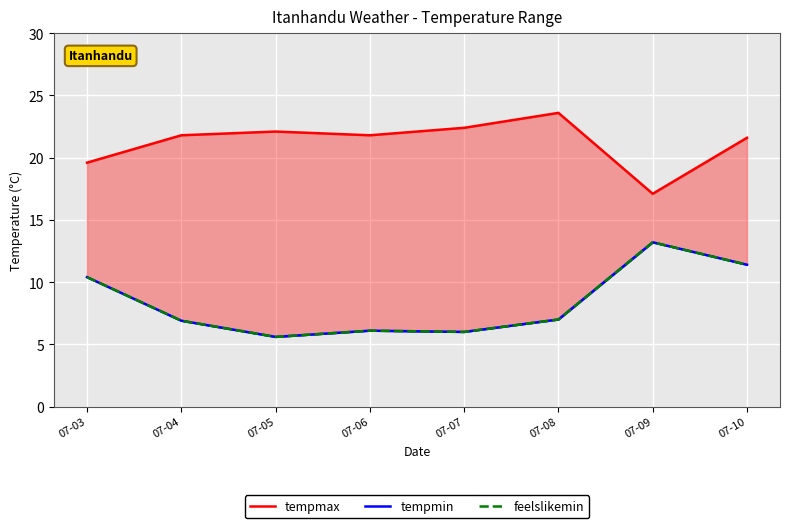

True or false: feelslikemin and tempmax cross at least once.

False